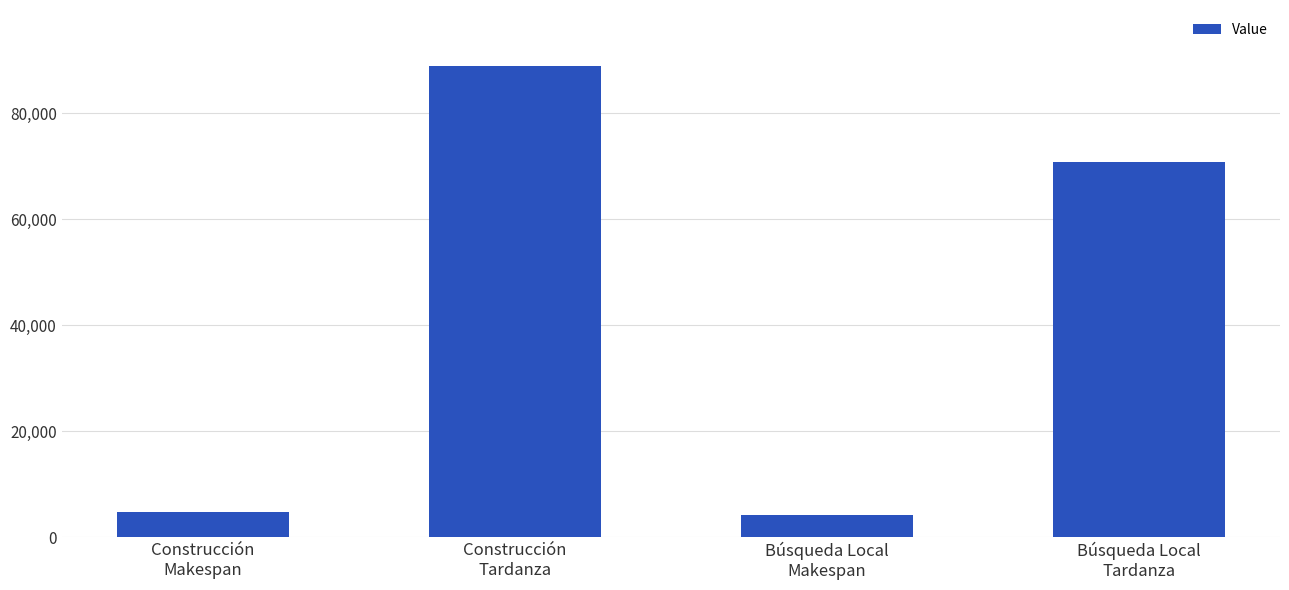

What is the minimum value shown in the chart?

4278